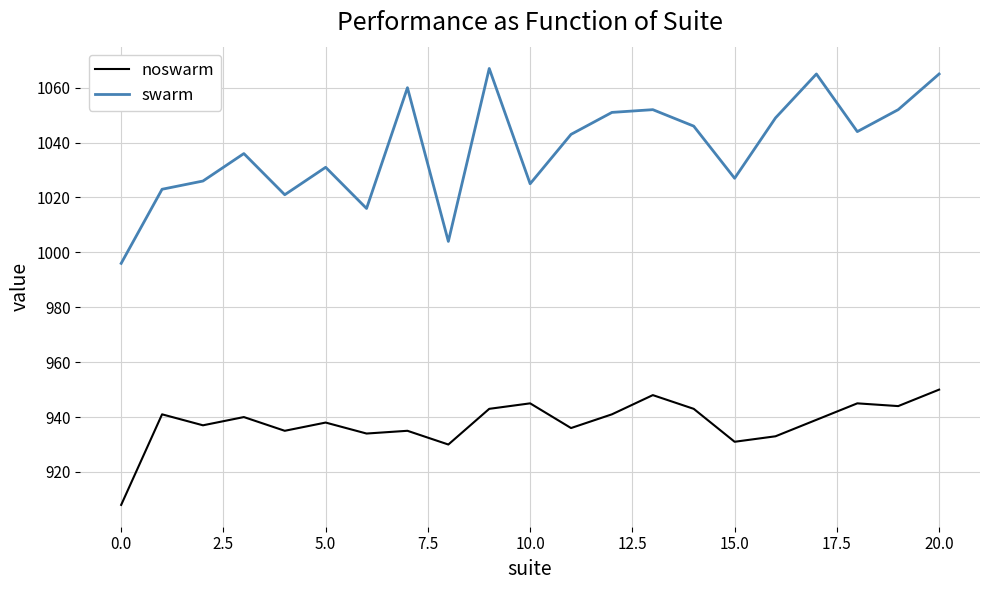

Which series has the largest range (max minus min)?

swarm